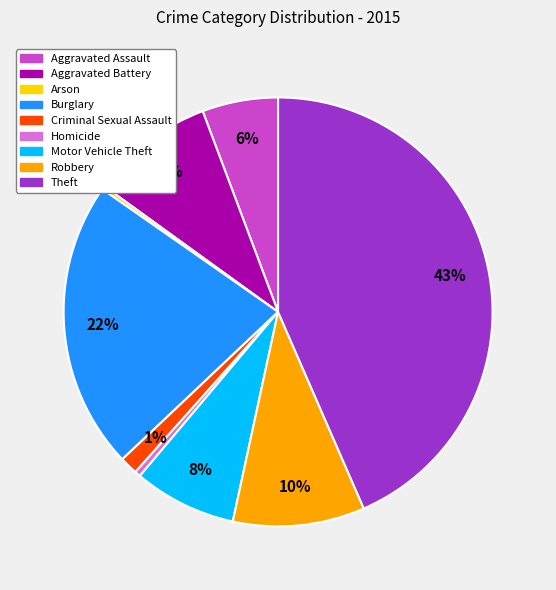

To the nearest percent, what portion does Motor Vehicle Theft represent?

8%